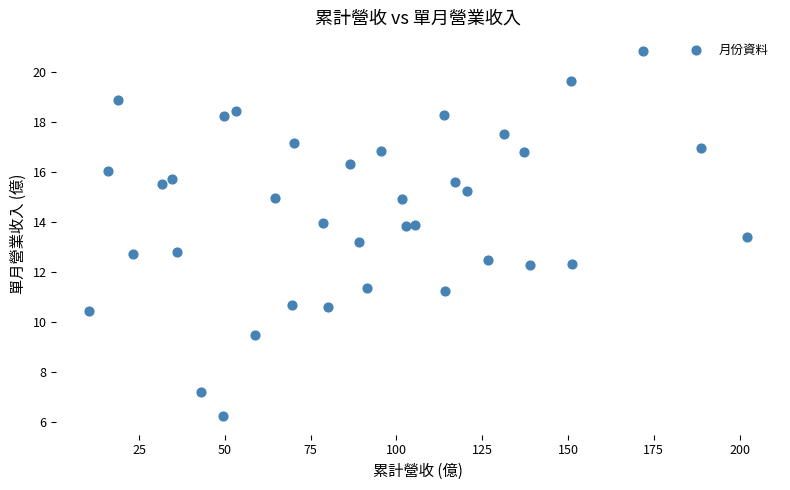

What is the range of X values (max minus min)?

191.8